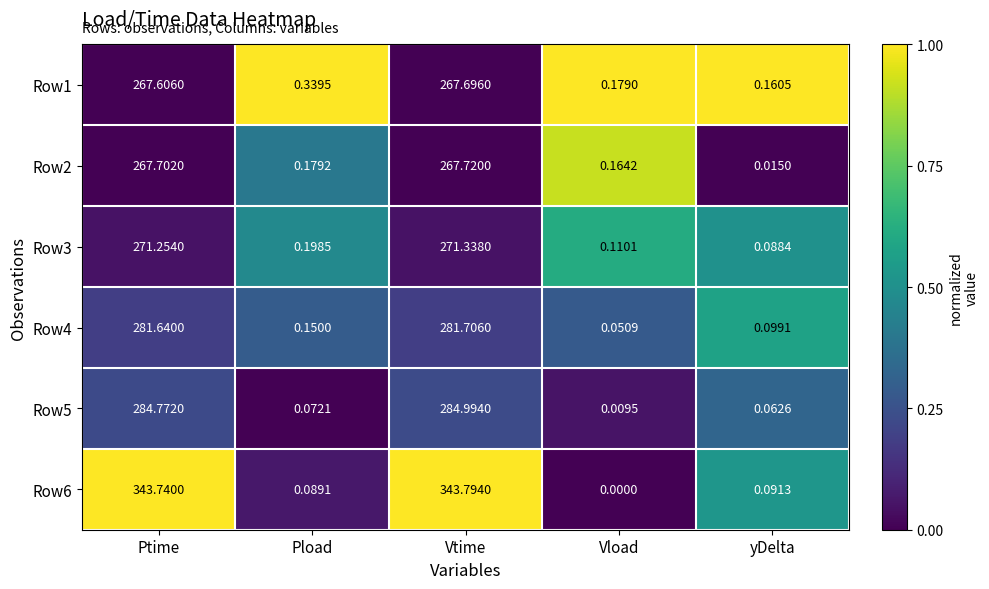

What is the total value across all series at Ptime?

1716.7